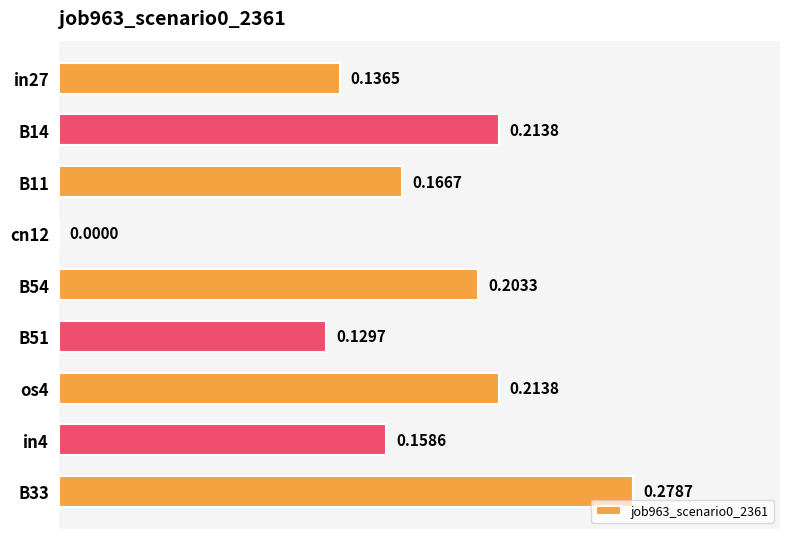

Count the values in the range 0 to 1.

9